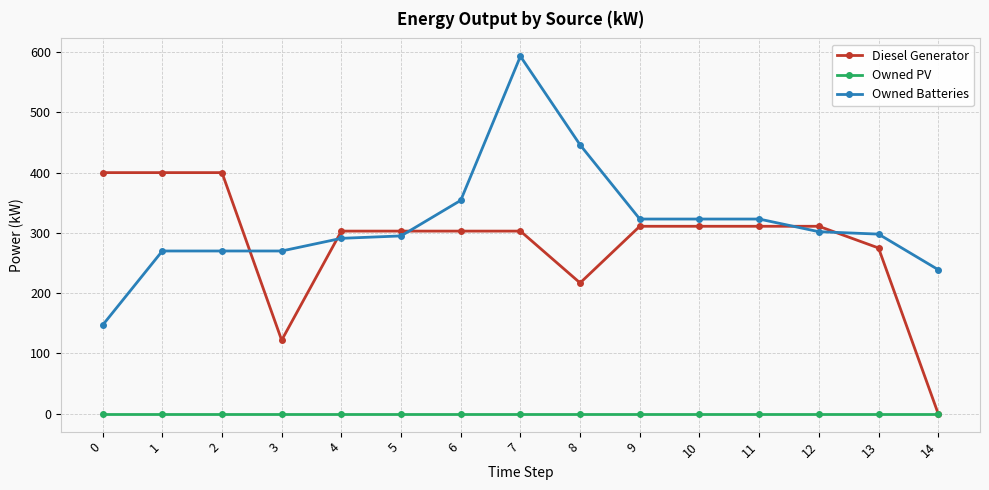

What is the maximum value for Owned Batteries?

593